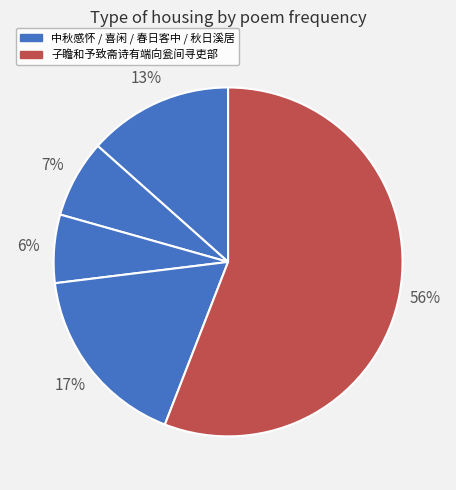

How many segments does this pie chart have?

5